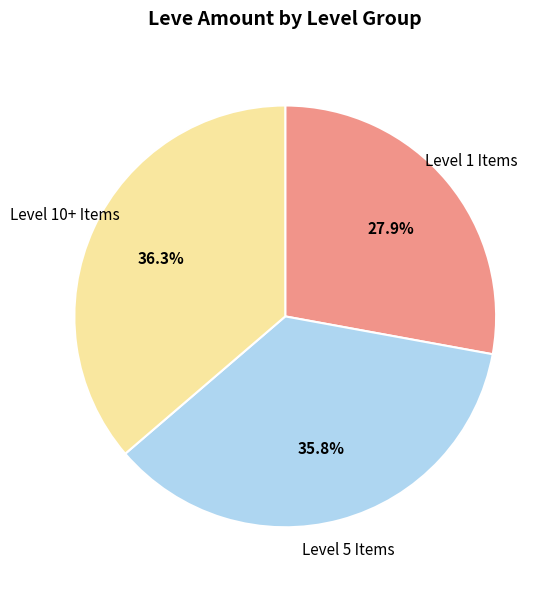

Count the number of slices in the pie.

3